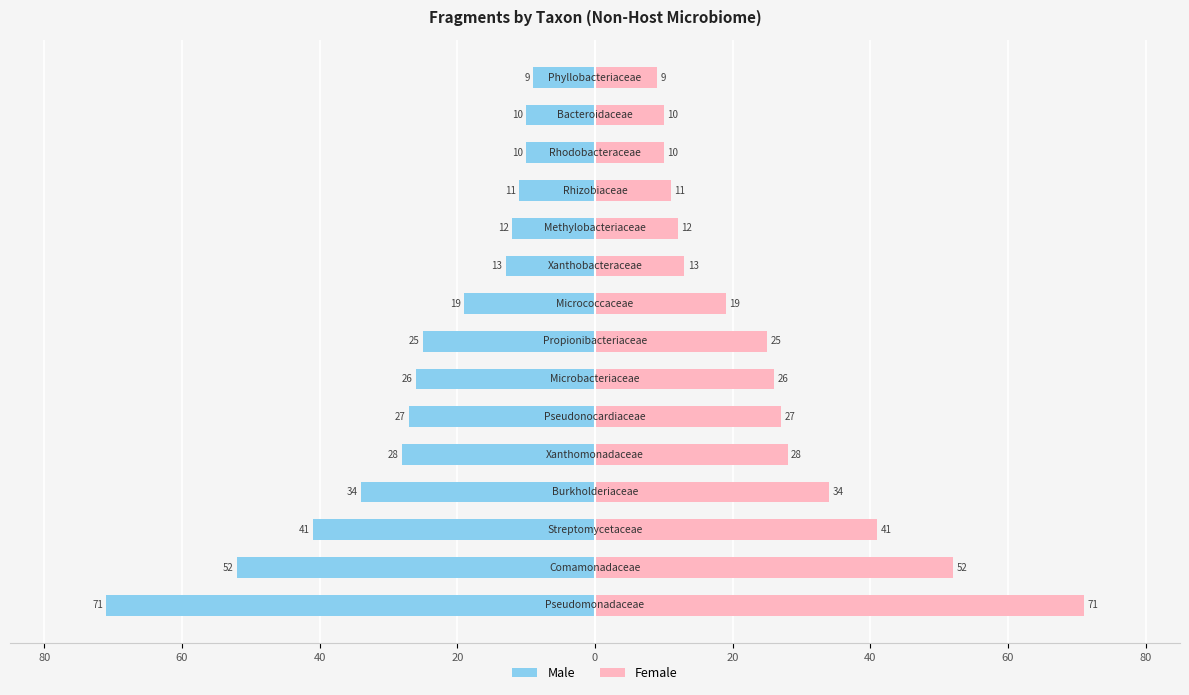

Read the Male value at 40, to the nearest 10.

-40